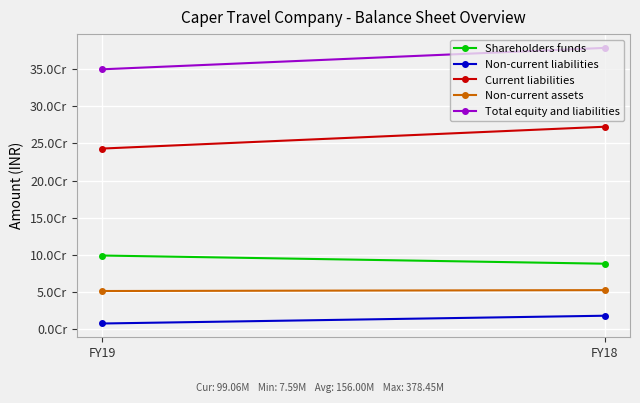

How many values in the Non-current assets series are below 52509531?

1